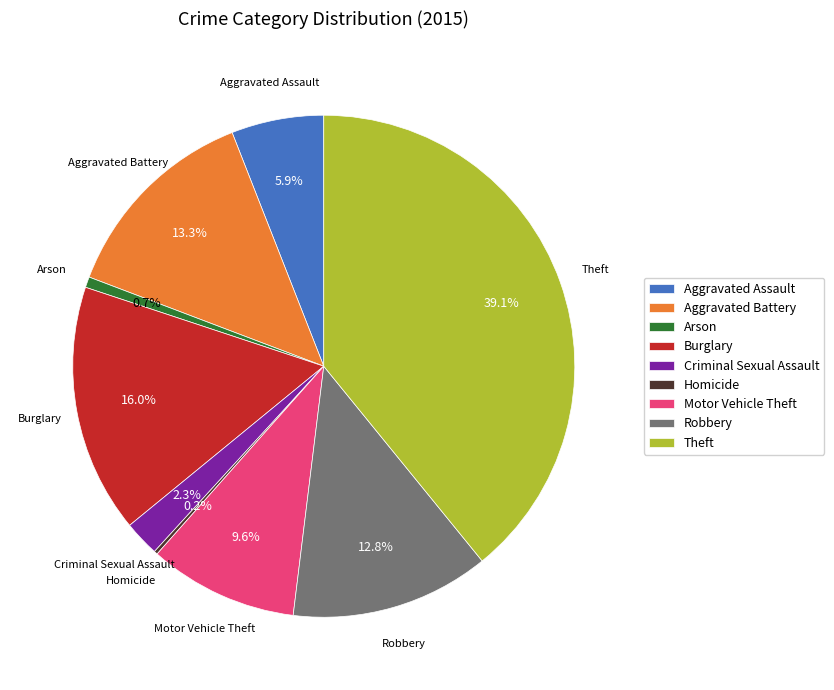

What is the total percentage of Criminal Sexual Assault and Robbery?

15.1%